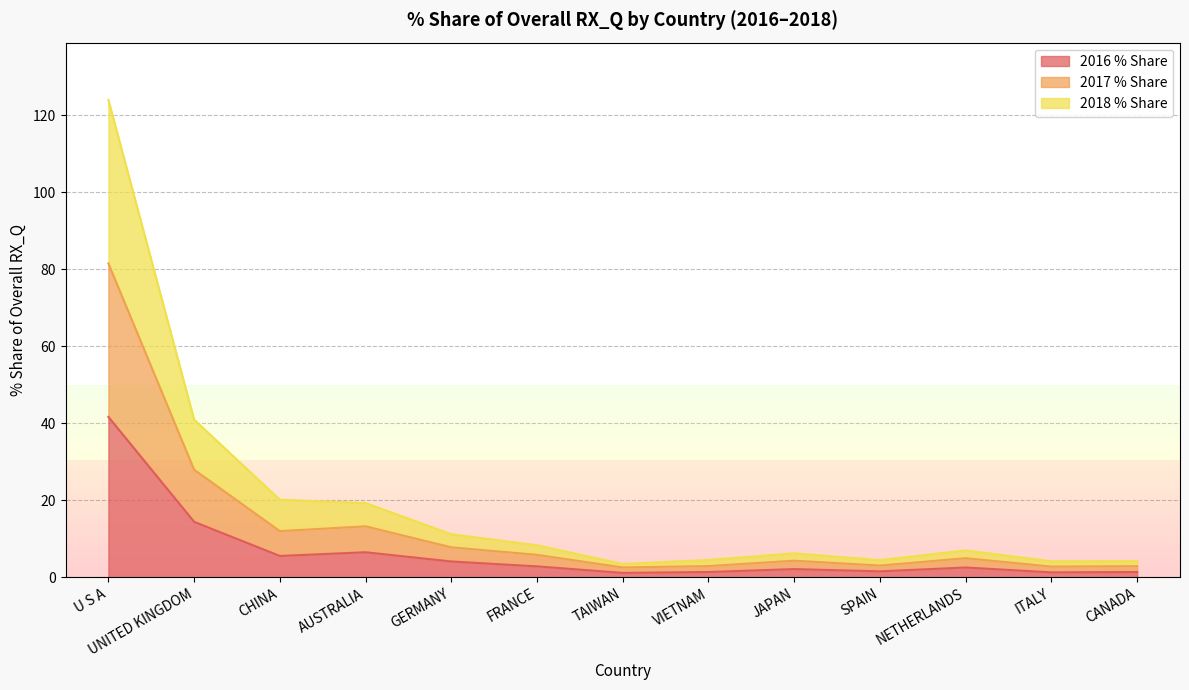

At which category does the chart reach its peak across all series?

U S A